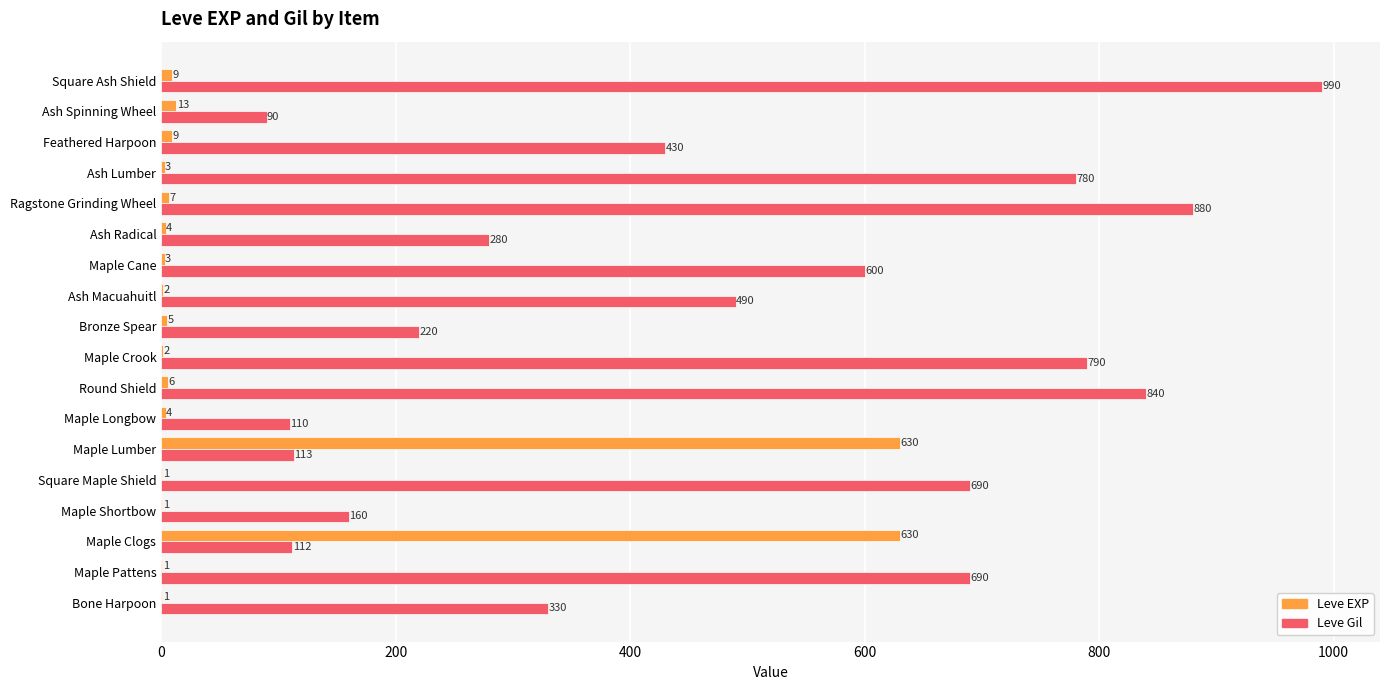

What is the sum of all Leve Gil values?

8595